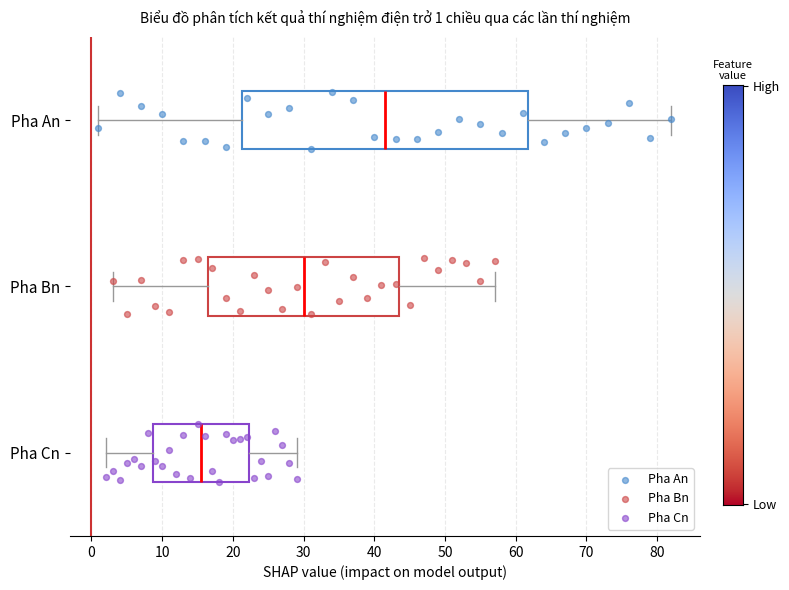

Which box is the widest, from its left edge to its right edge?

Pha An